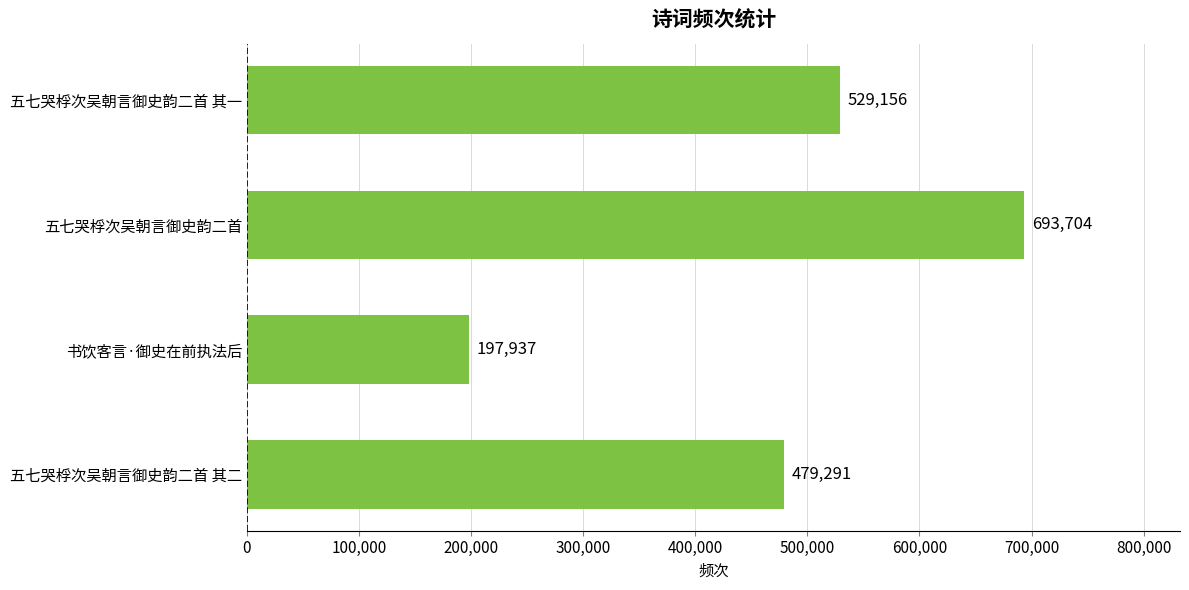

Reading top to bottom, what are all the values shown in this chart?

529156	693704	197937	479291